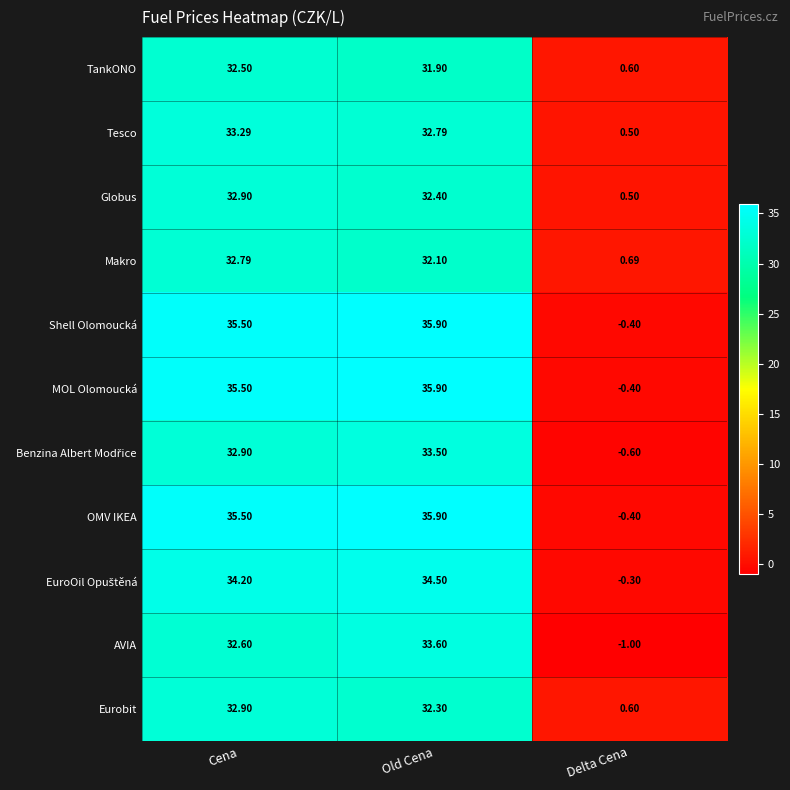

Between Cena and Old Cena, which series saw the biggest shift?

AVIA